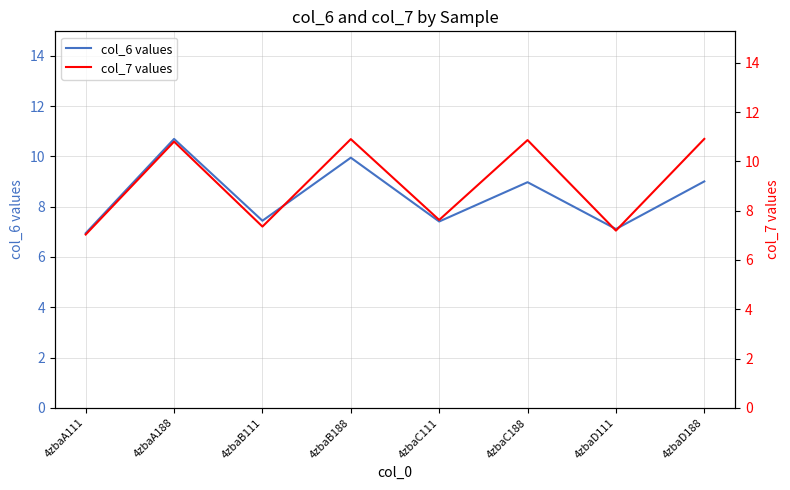

Which series has the largest total across all categories?

col_7 values